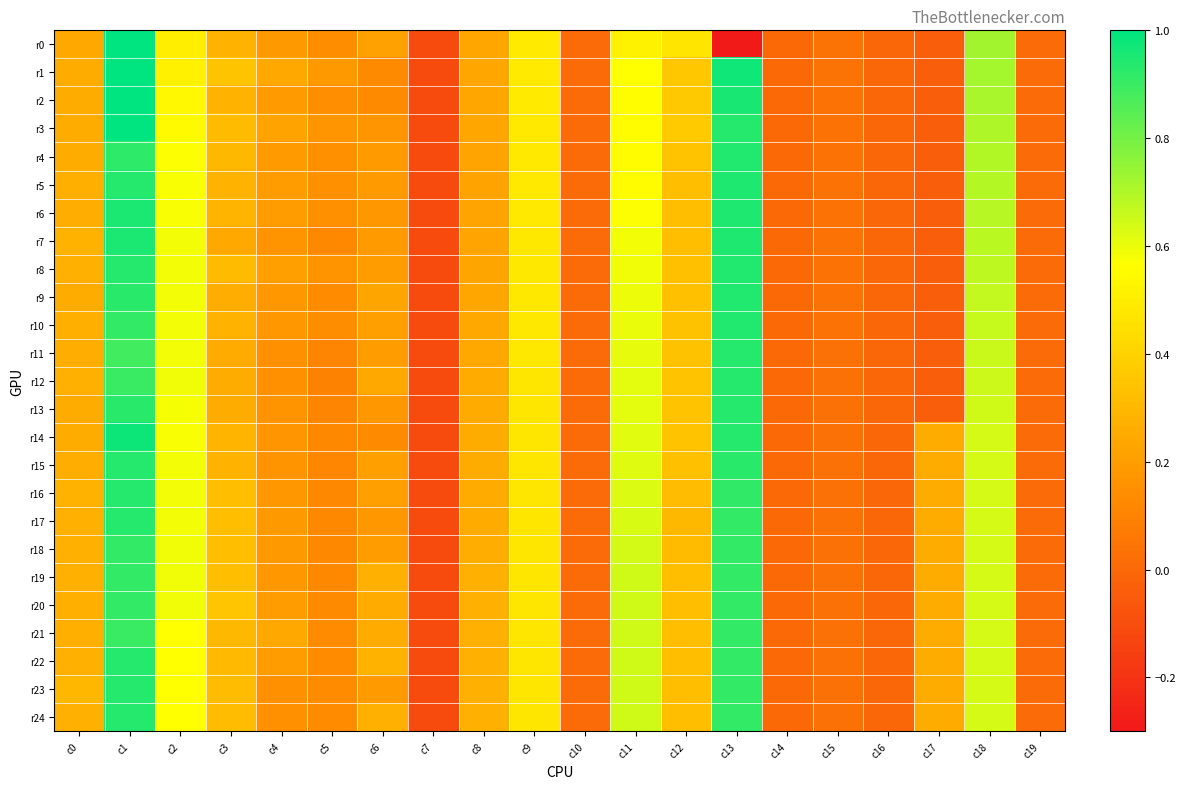

What is the spread (max minus min) of values at c12?

0.2